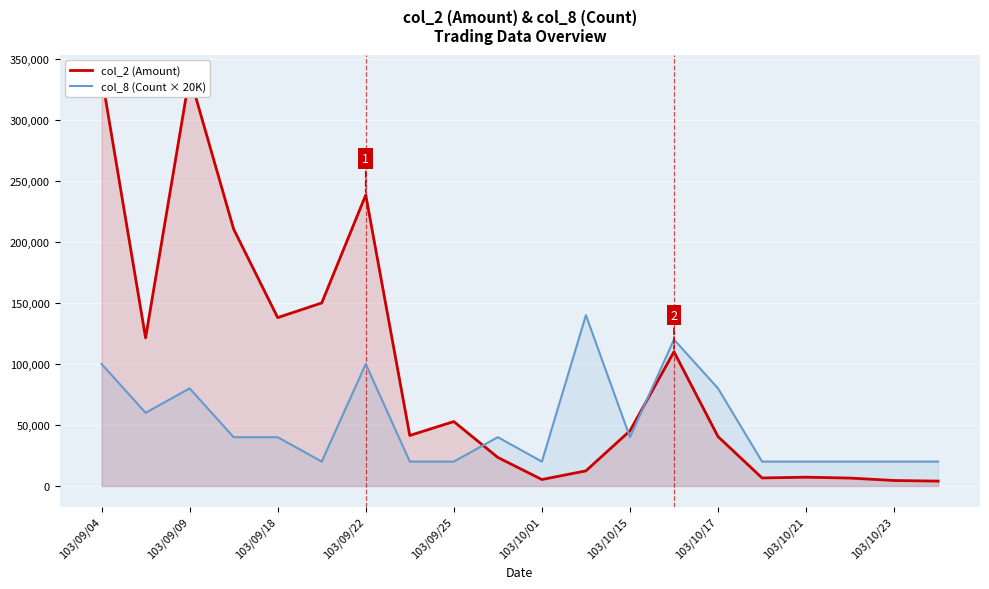

What is the difference between the maximum and minimum values in the col_8 (Count × 20K) series?

120000